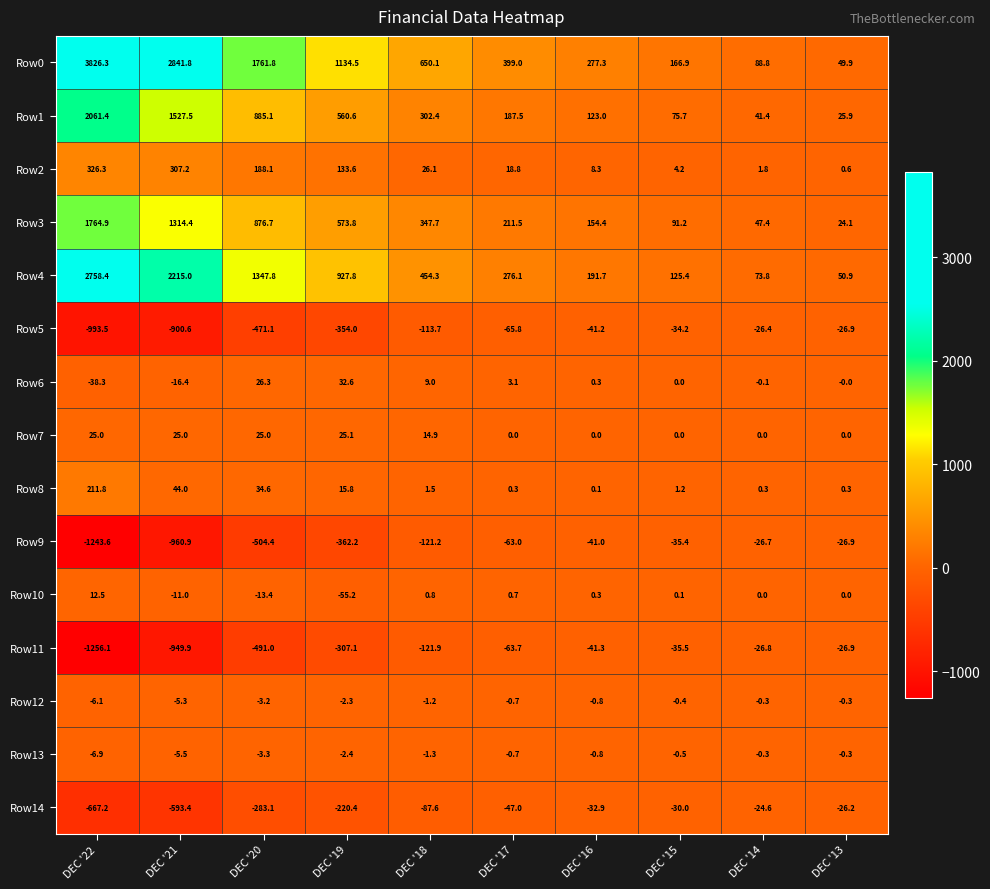

True or false: Row4 has a value of 276.1 at DEC '17.

True